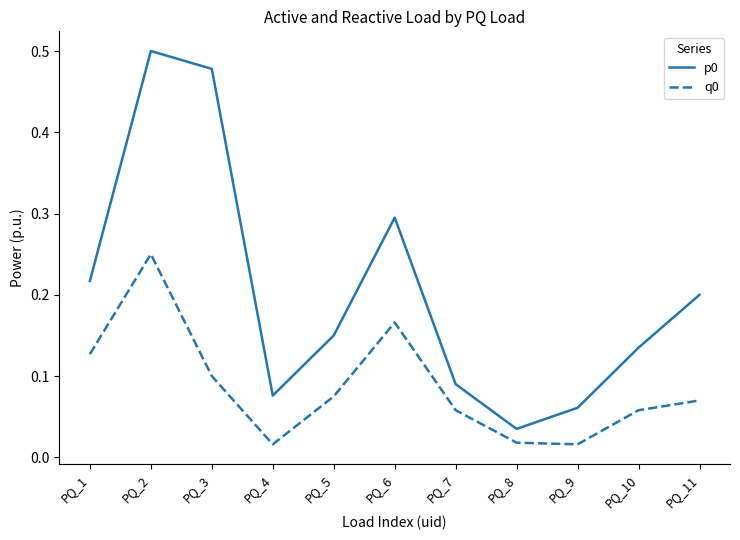

The value of q0 at PQ_1 is 0.1. True or false?

True